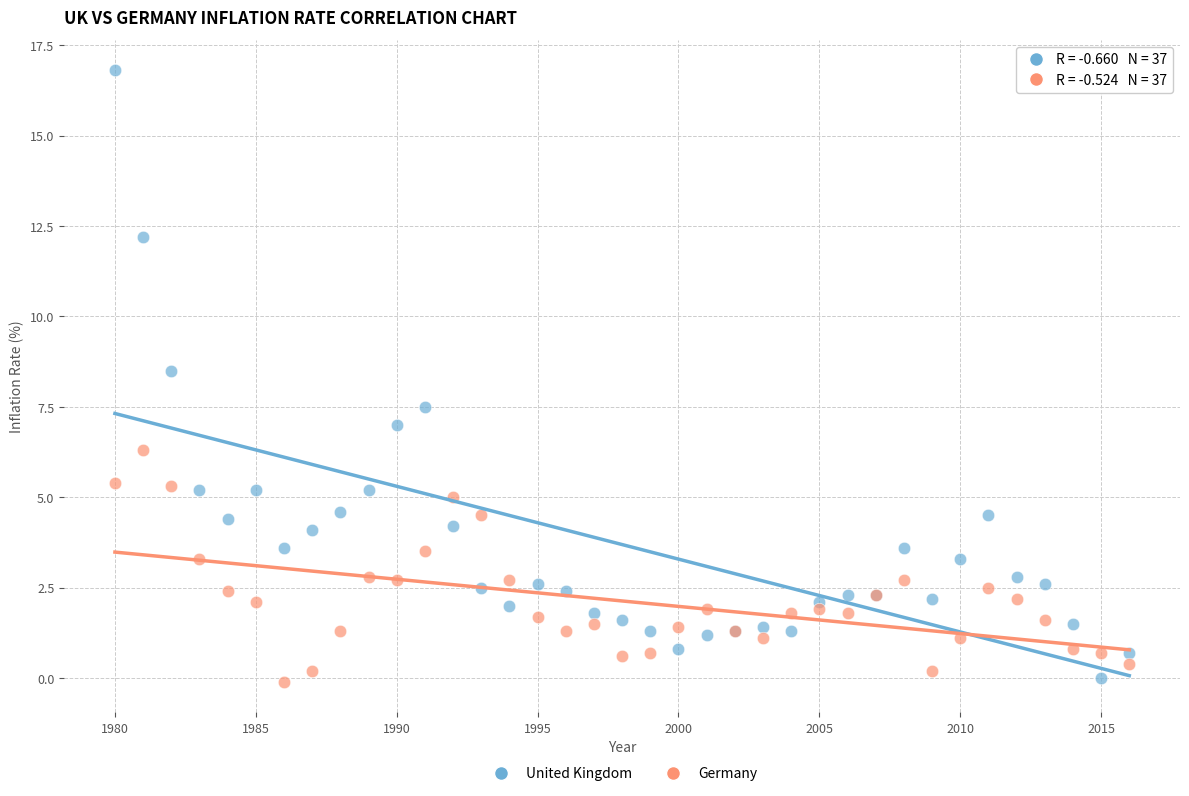

Which series contains the highest Y value?

United Kingdom